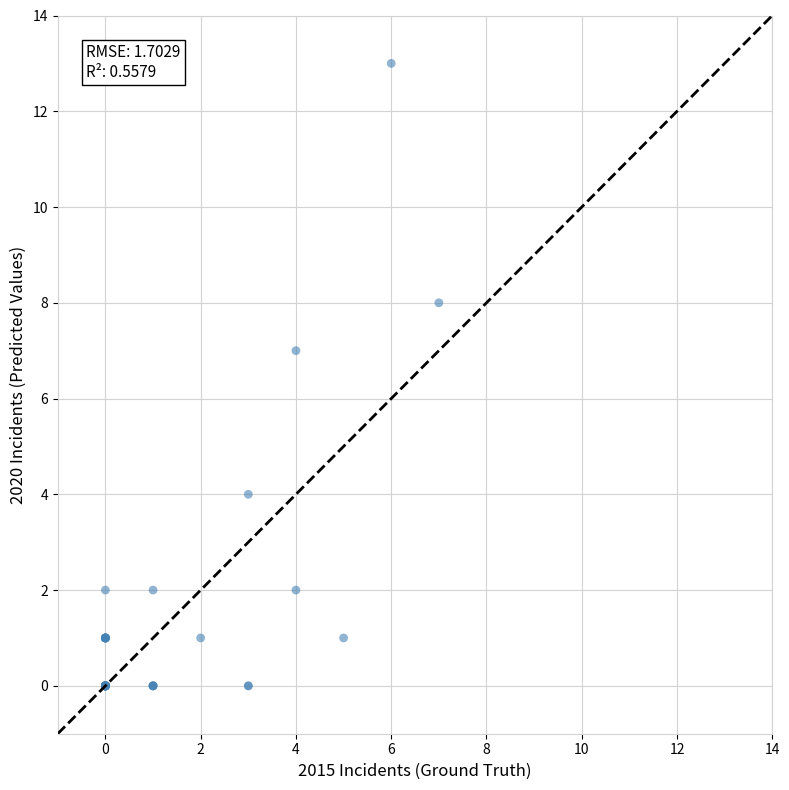

What Y value in the scatter plot is closest to 6?

7